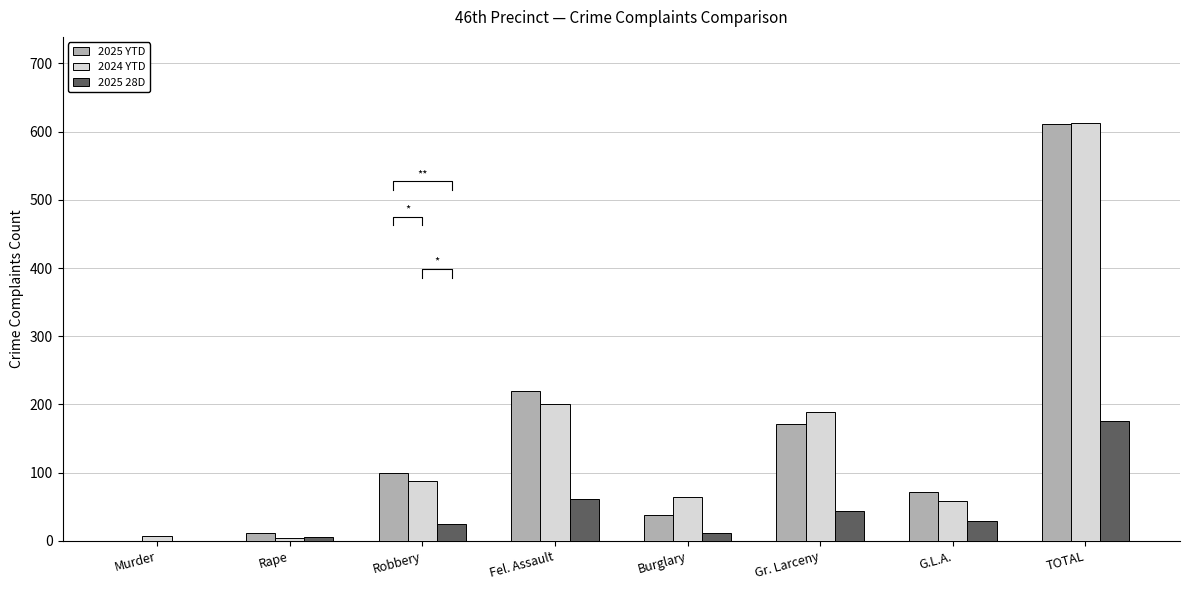

Where does the 2025 YTD series first go above 100?

Fel. Assault